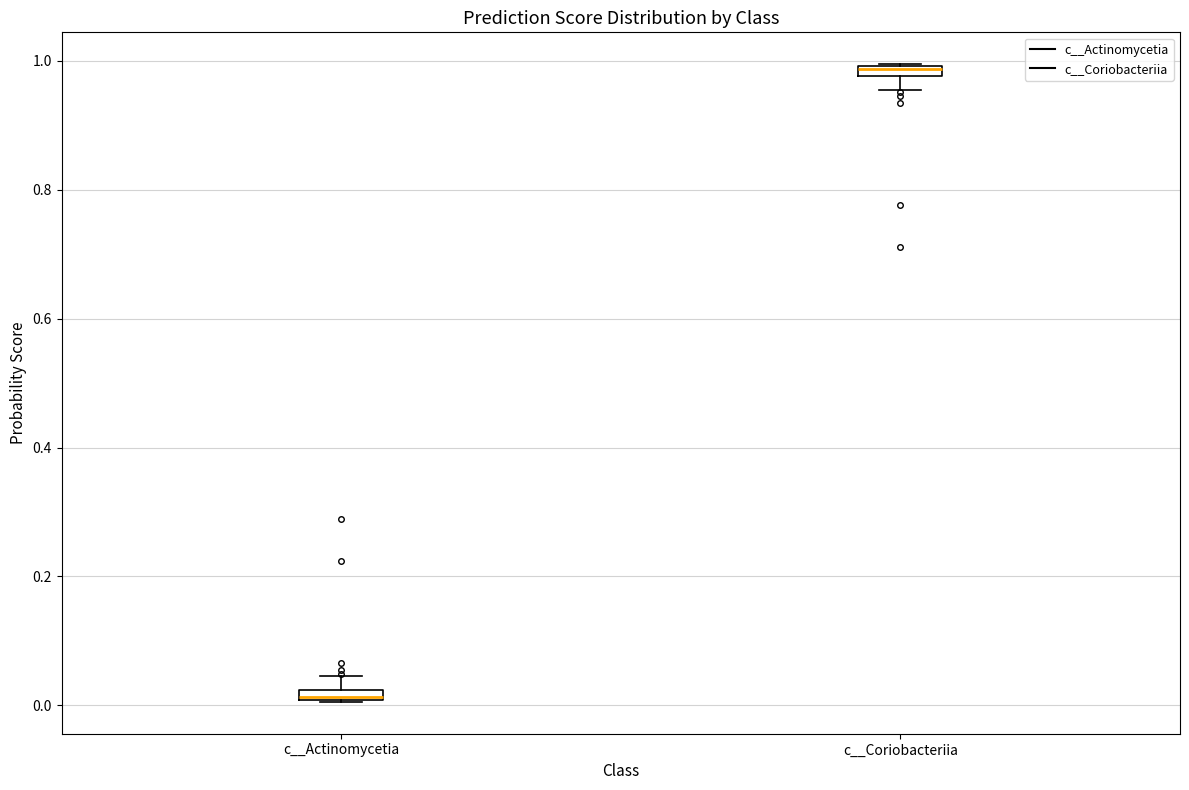

Where is the upper edge of the box for c__Actinomycetia on the y-axis? The values are not printed on the chart, so give them approximately, as read against the axis.

0.02